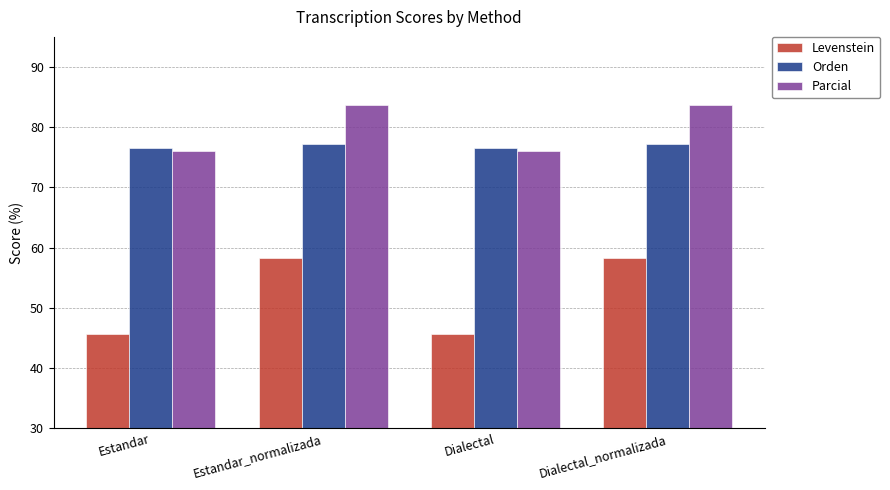

Reading left to right, list all the values displayed in this chart.

Levenstein: Estandar=45.7	Estandar_normalizada=58.3	Dialectal=45.7	Dialectal_normalizada=58.3
Orden: Estandar=76.6	Estandar_normalizada=77.3	Dialectal=76.6	Dialectal_normalizada=77.3
Parcial: Estandar=76.1	Estandar_normalizada=83.6	Dialectal=76.1	Dialectal_normalizada=83.6